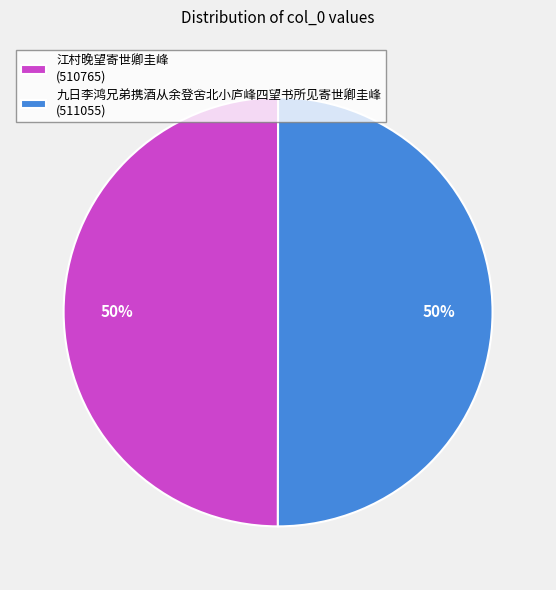

What is the ratio of the value at 江村晚望寄世卿圭峰 to the value at 九日李鸿兄弟携酒从余登舍北小庐峰四望书所见寄世卿圭峰?

1.0